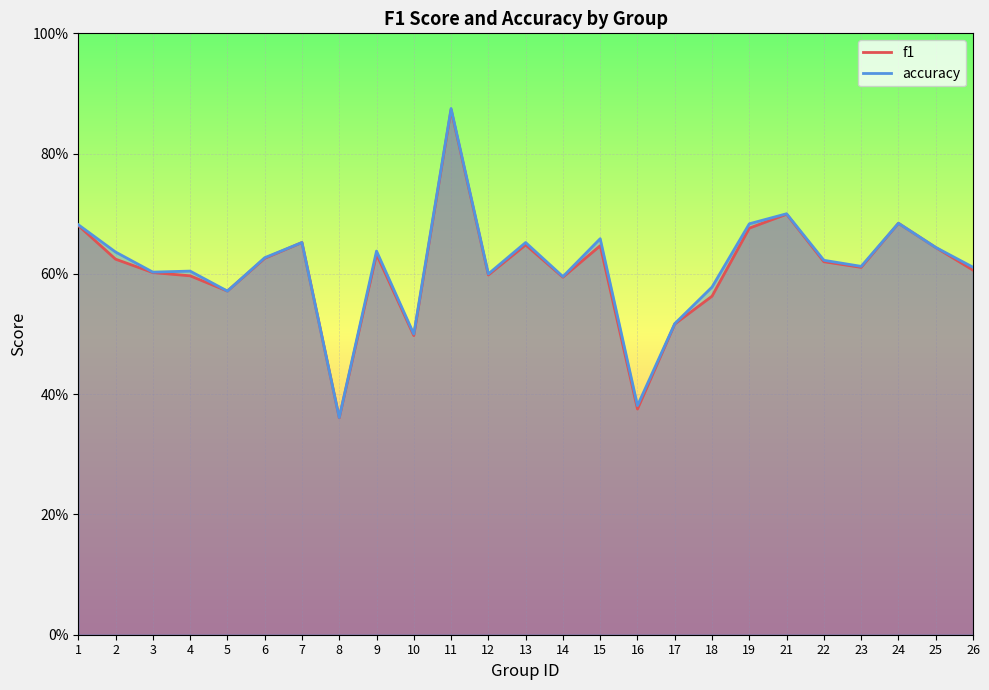

Where is the first local minimum for accuracy?

3